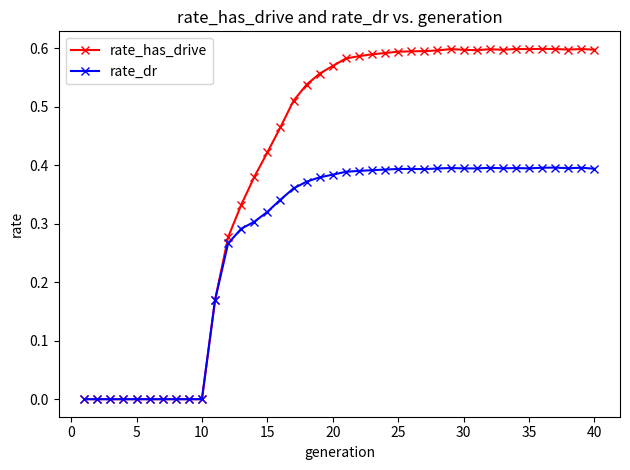

List the series in order of their overall mean, lowest first.

rate_dr, rate_has_drive